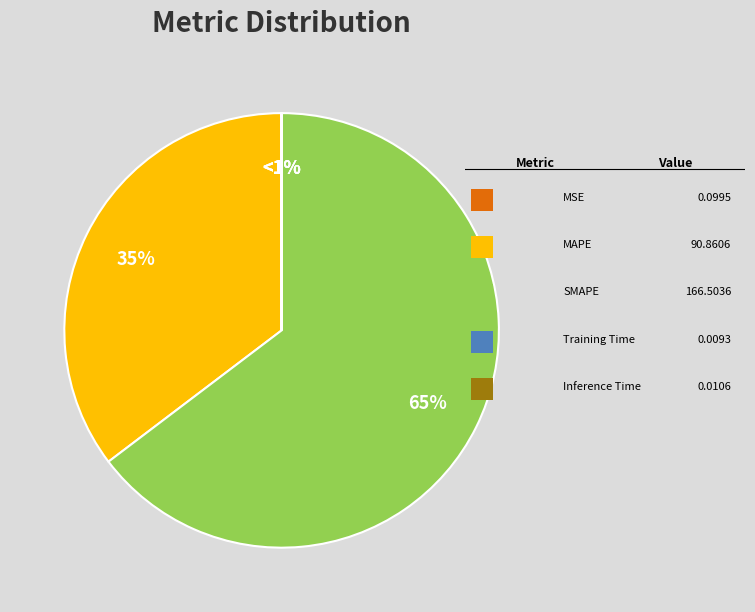

Which category has the biggest portion of the pie?

SMAPE